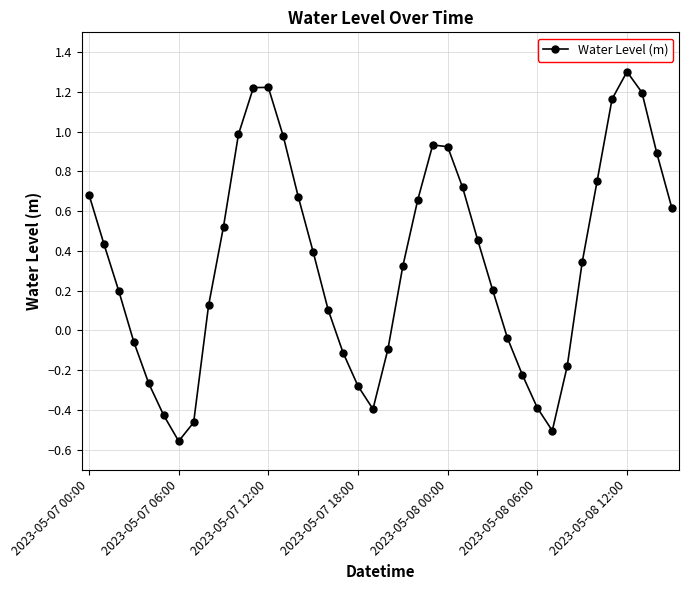

How many points are higher than both their immediate neighbors (excluding endpoints)?

3